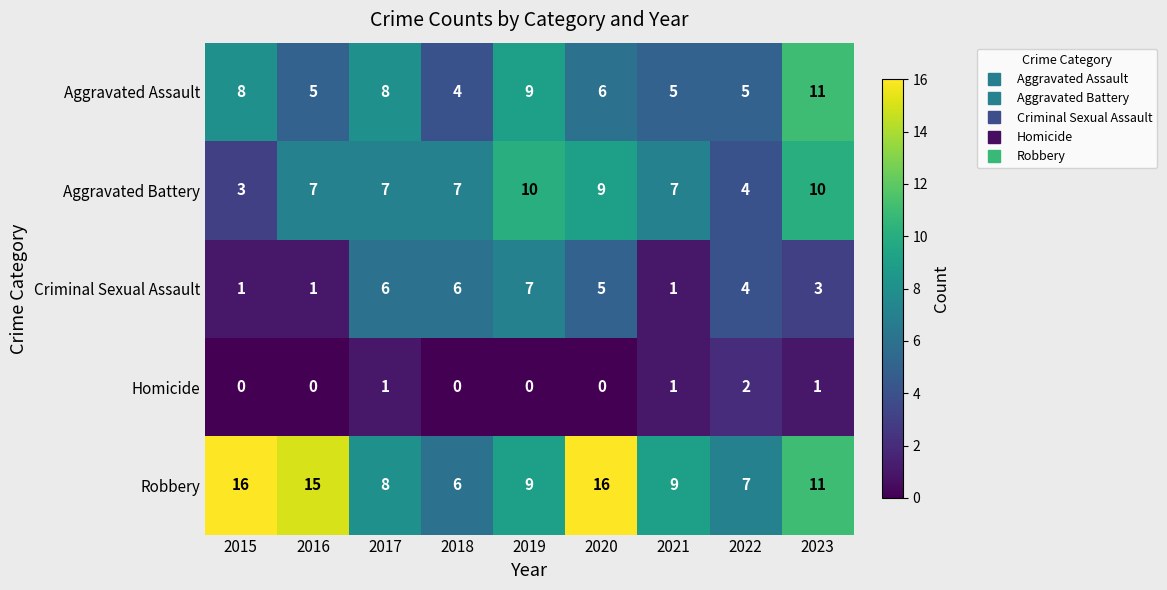

List the series in order of their peak value, highest first.

Robbery, Aggravated Assault, Aggravated Battery, Criminal Sexual Assault, Homicide